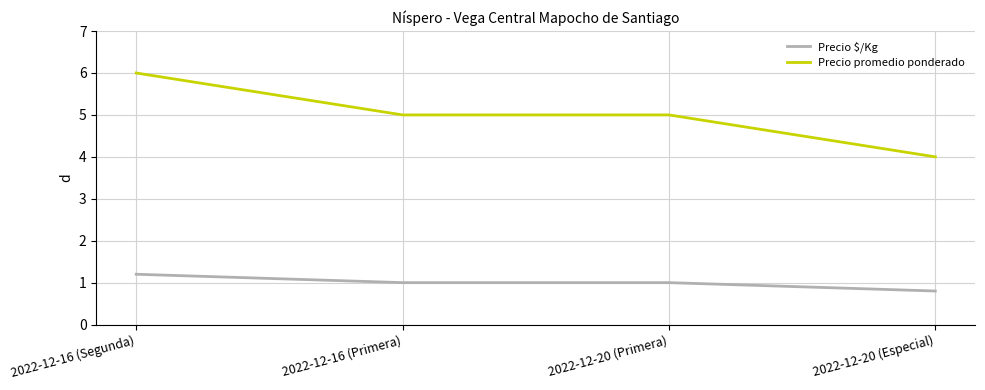

At which category is the sum across all series the highest?

2022-12-16 (Segunda)